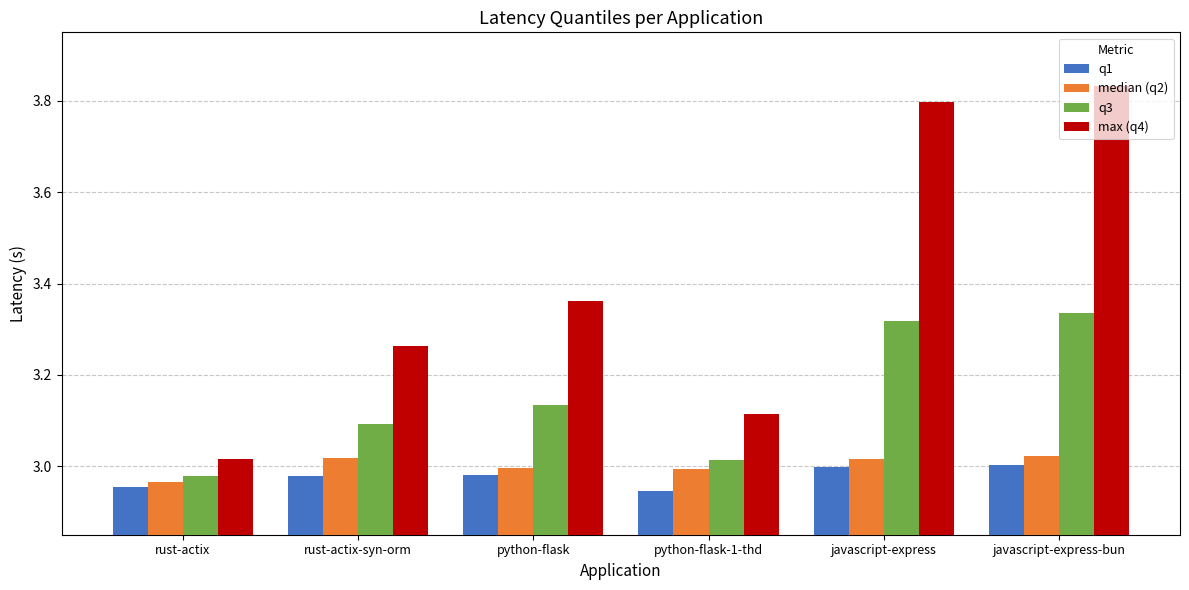

Which category has the highest value across all series?

javascript-express-bun